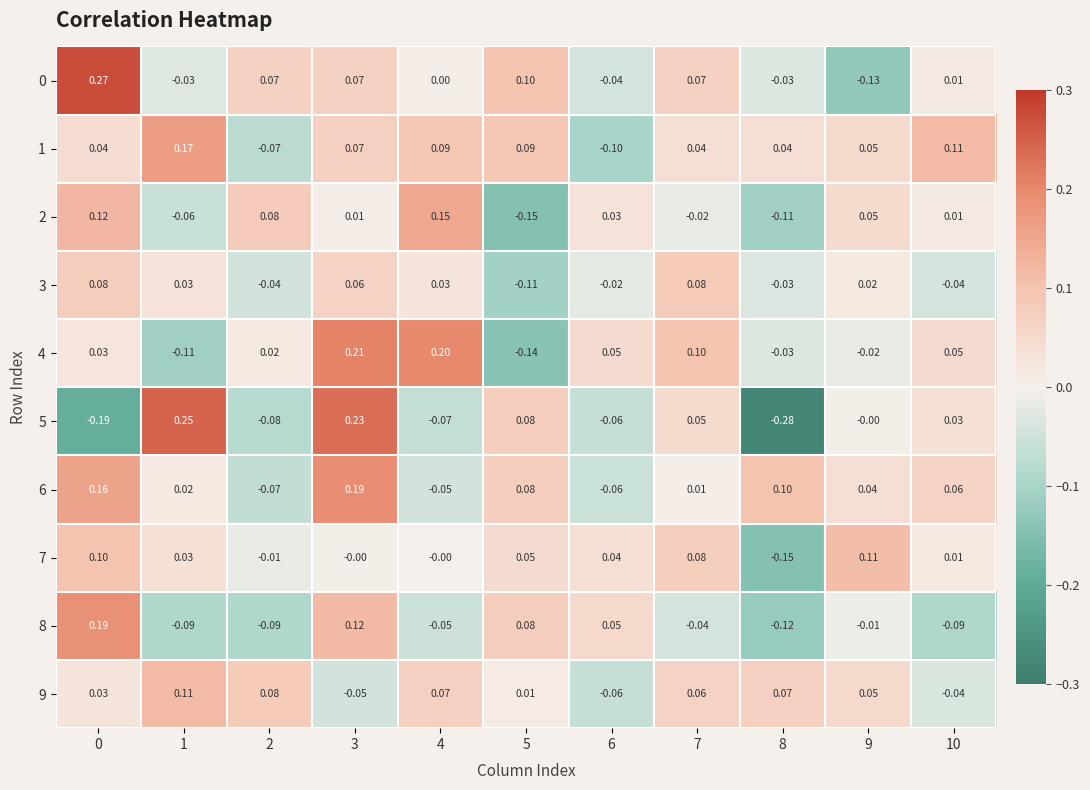

Is the value of 8 at 8 greater than the value of 9 at 0?

No